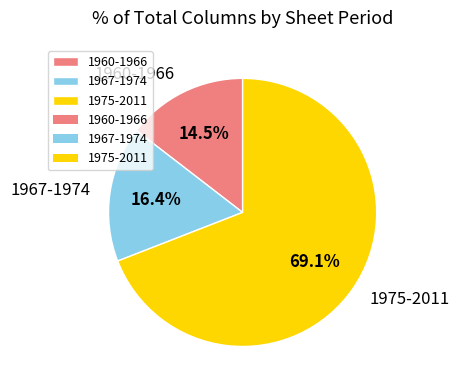

Which slice represents more than half of the pie?

1975-2011